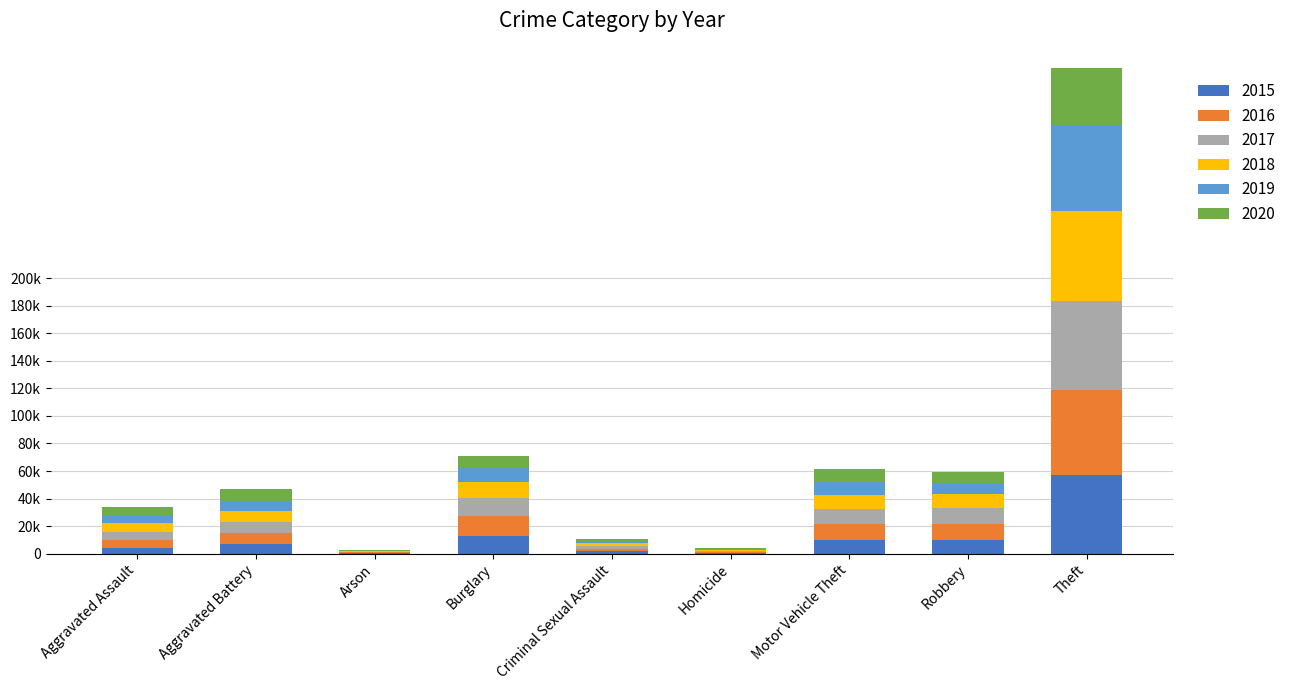

What is the sum of the 2018 values at Criminal Sexual Assault and Robbery?

11694